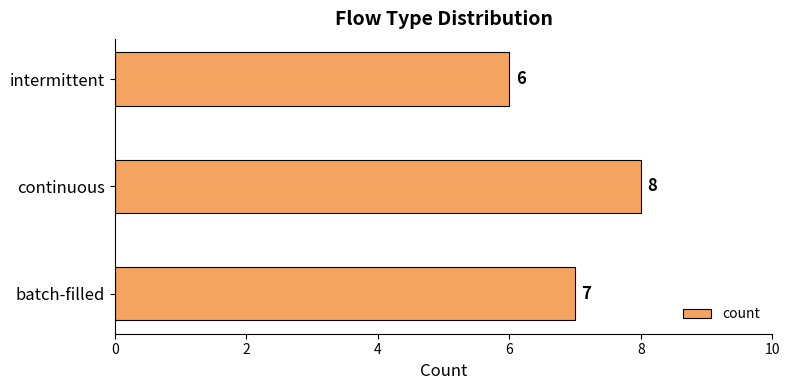

True or false: the data shows 8 at continuous.

True